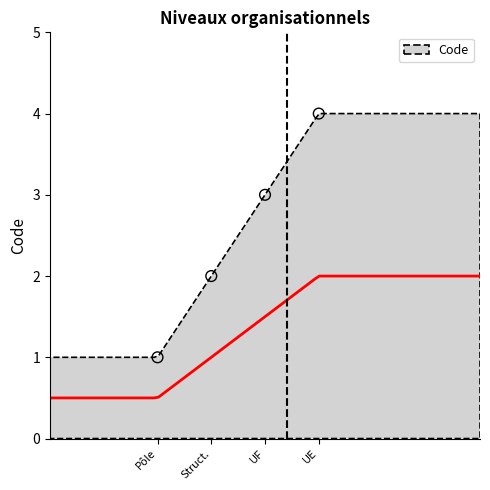

What is the change in value from Pôle to UE?

+3